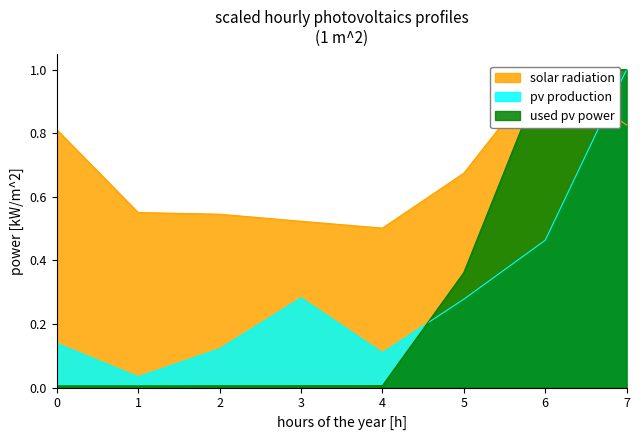

Is it true that pv production equals 0.2 at 6?

False